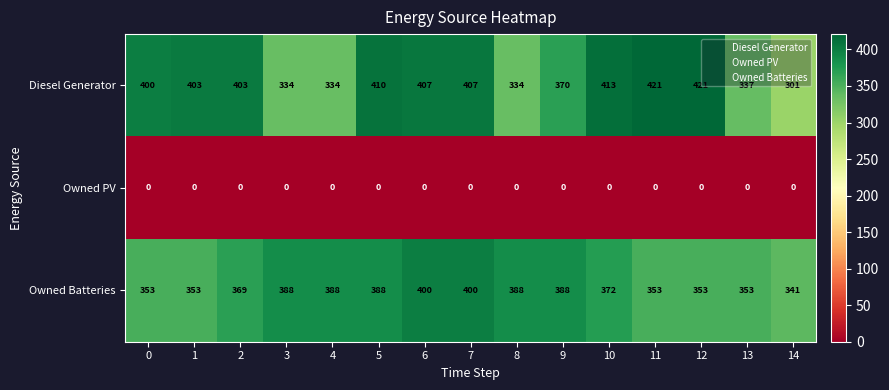

What is the difference between the Owned Batteries values at 12 and 9?

35